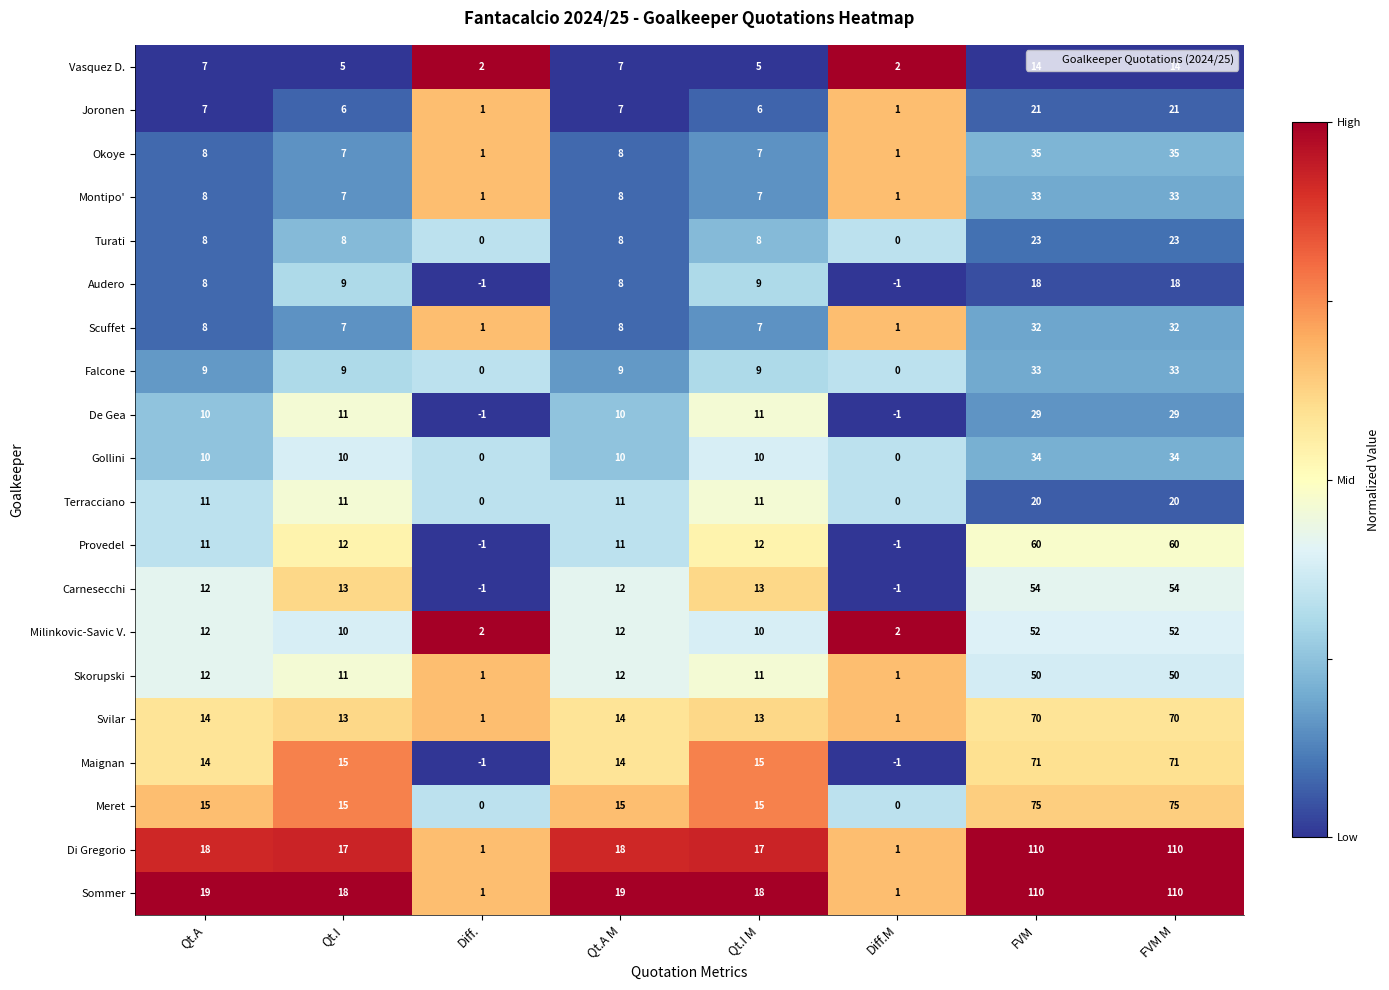

The value of Meret at Qt.I M is 8. True or false?

False